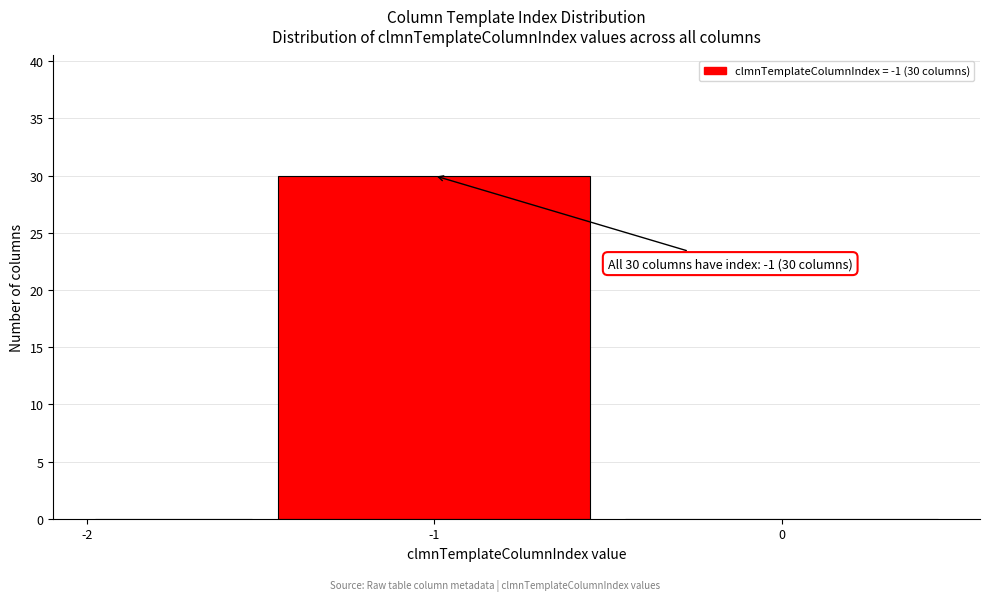

Which range on the x-axis has the tallest bar?

-1.5 to -0.5